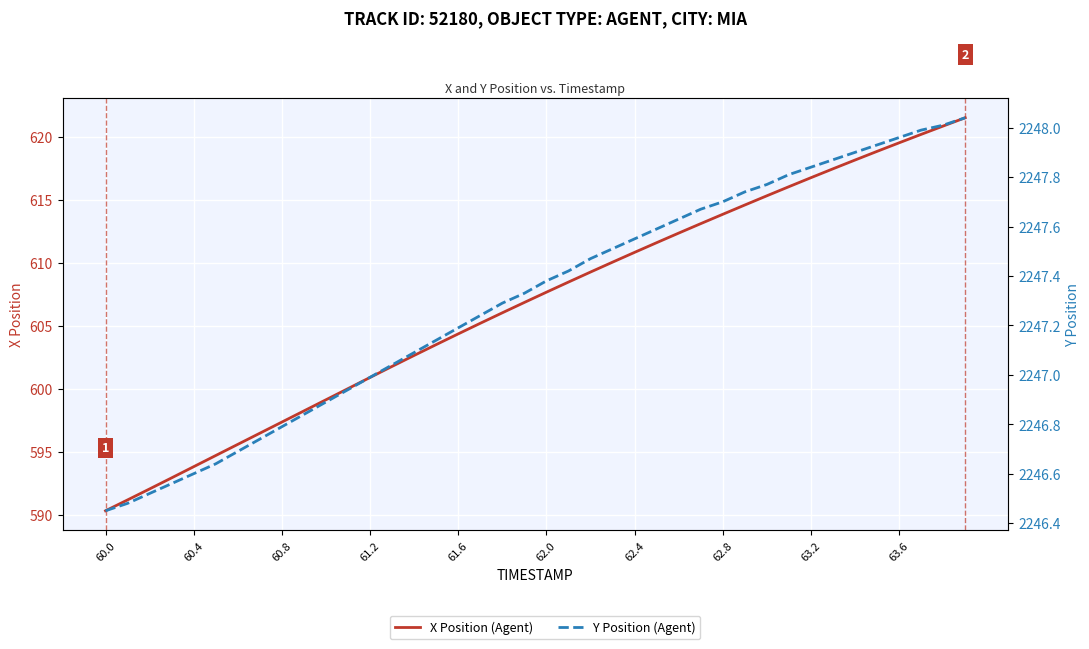

Reading right to left, transcribe all the data shown in this chart.

X Position (Agent): 621.5	620.9	620.2	619.5	618.9	618.2	617.5	616.8	616.1	615.3	614.6	613.9	613.1	612.4	611.6	610.8	610.1	609.3	608.5	607.7	606.9	606.1	605.2	604.4	603.5	602.7	601.8	600.9	600.0	599.2	598.3	597.4	596.5	595.6	594.7	593.8	593.0	592.1	591.2	590.3
Y Position (Agent): 2248.0	2248.0	2248.0	2248.0	2247.9	2247.9	2247.9	2247.8	2247.8	2247.8	2247.7	2247.7	2247.7	2247.6	2247.6	2247.6	2247.5	2247.5	2247.4	2247.4	2247.3	2247.3	2247.2	2247.2	2247.1	2247.1	2247.0	2247.0	2246.9	2246.9	2246.8	2246.8	2246.7	2246.7	2246.6	2246.6	2246.6	2246.5	2246.5	2246.4